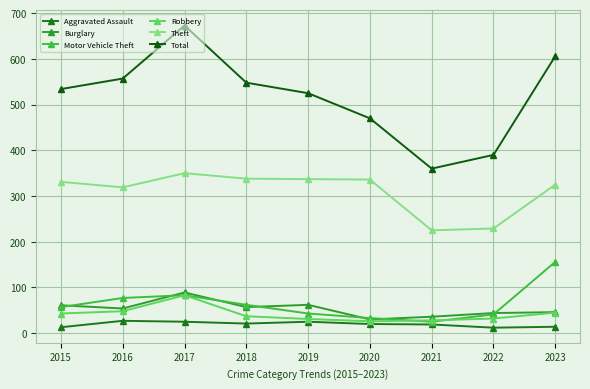

Is the value of Motor Vehicle Theft at 2023 greater than the value of Total at 2018?

No